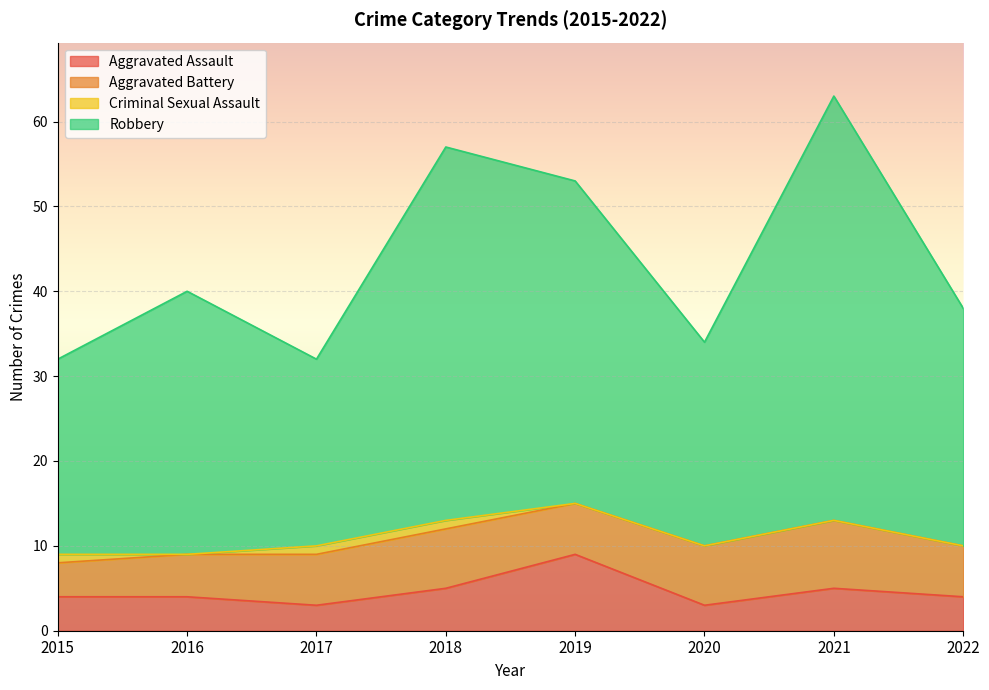

True or false: Aggravated Assault and Robbery cross at least once.

False